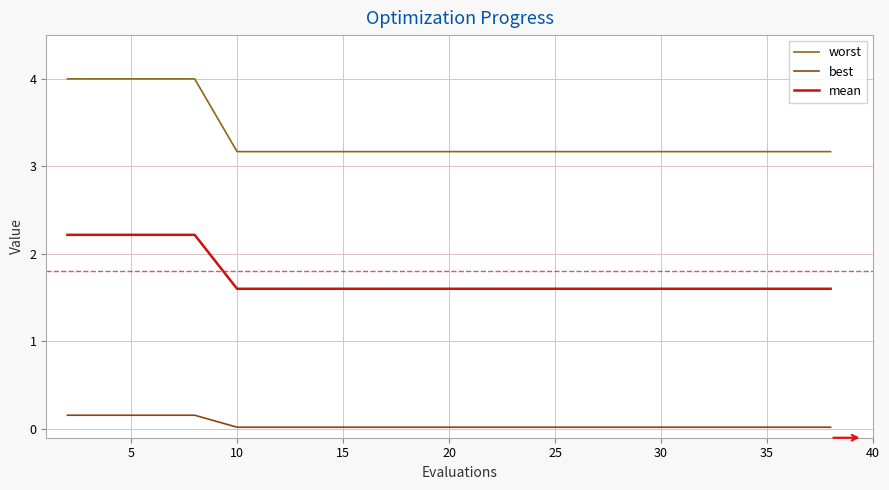

How many lines are shown in the chart?

3